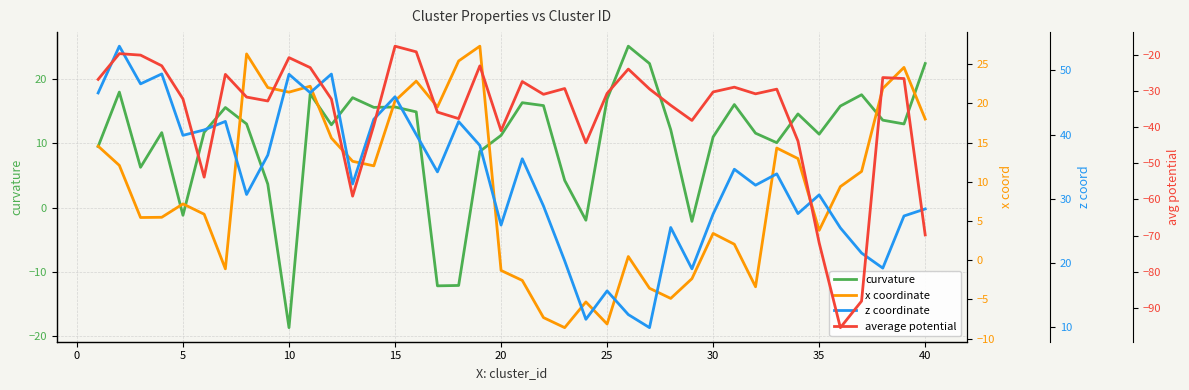

At how many categories does at least one series exceed -93?

40